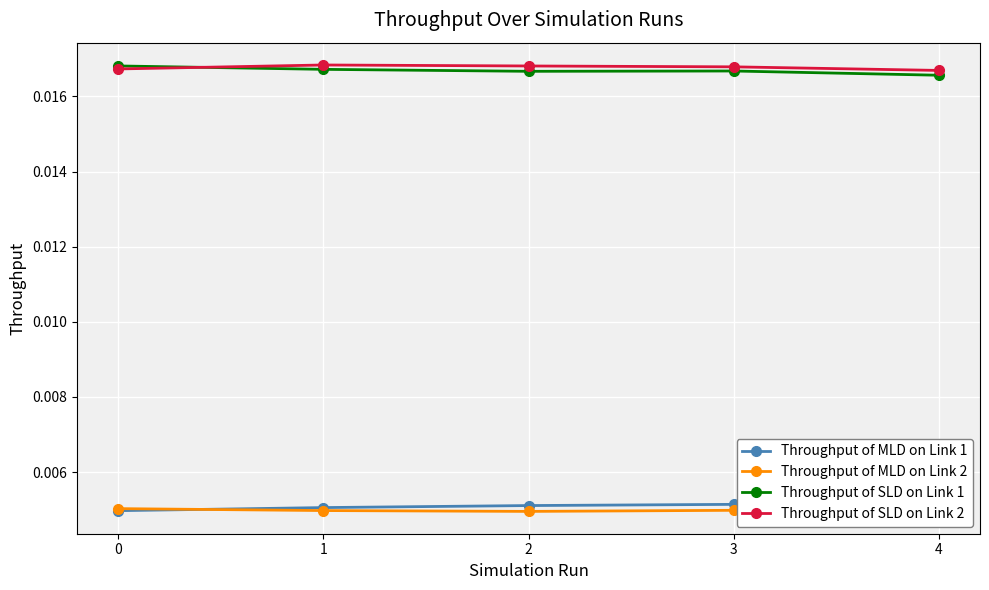

At which category is the sum across all series the highest?

1